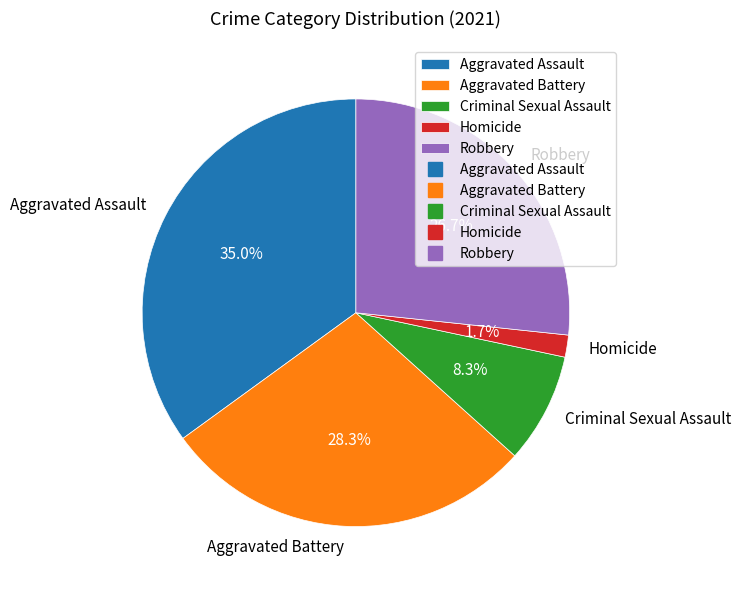

How much of the chart is everything except Aggravated Assault?

65.0%